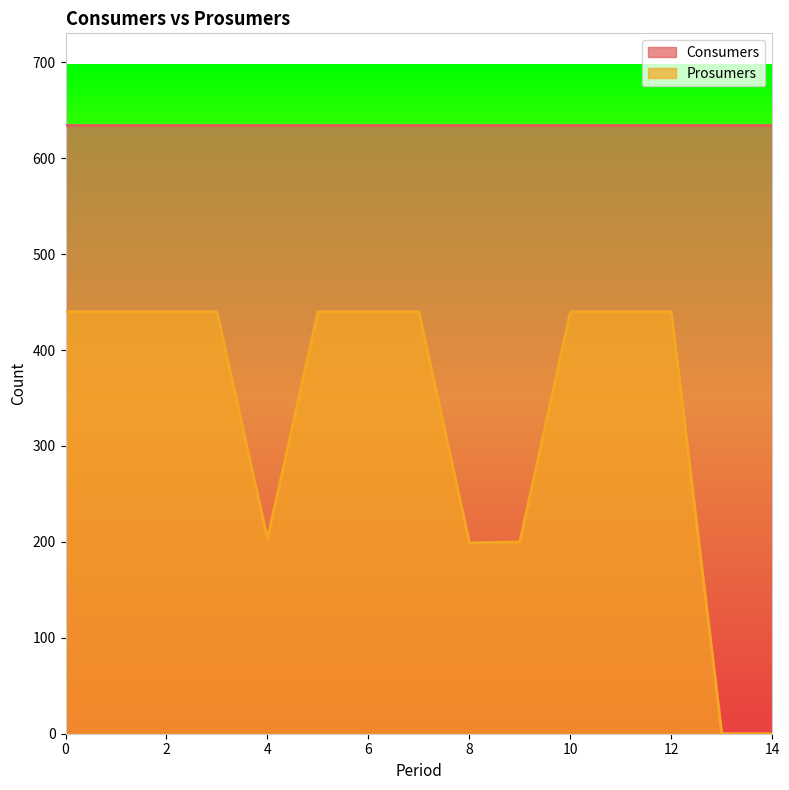

Reading left to right, what are all the values shown in this chart?

0=440	1=440	2=440	3=440	4=203	5=440	6=440	7=440	8=199	9=200	10=440	11=440	12=440	13=0	14=0